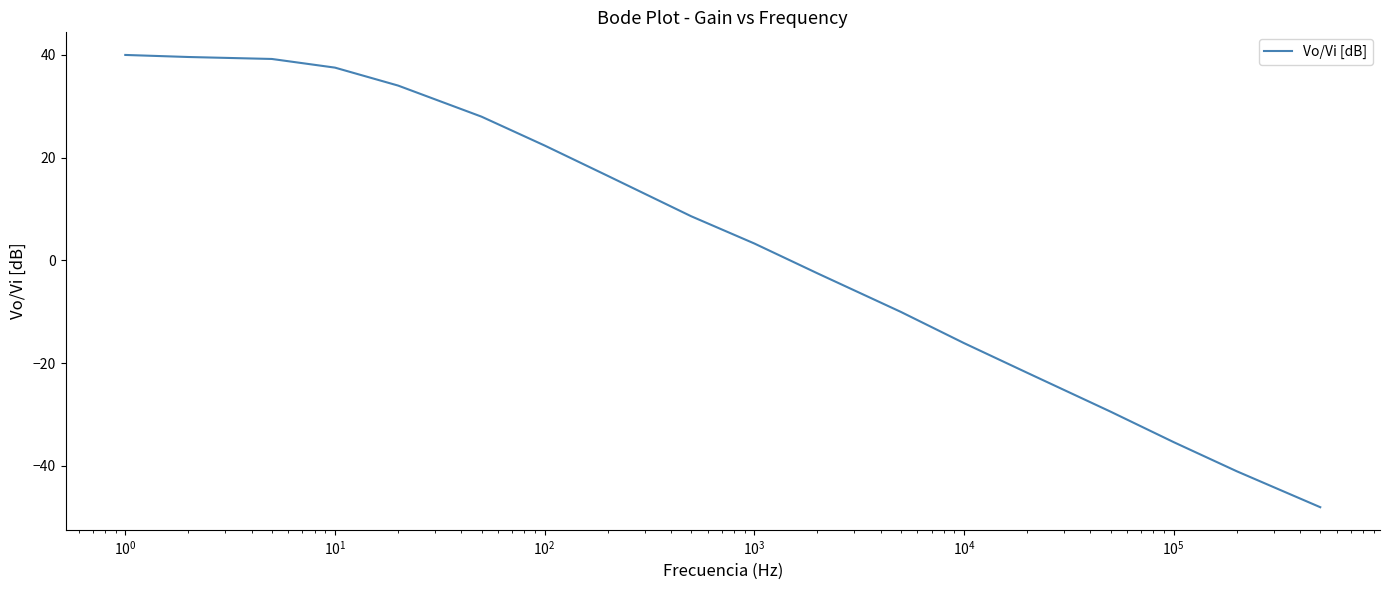

What is the maximum value shown in the chart?

40.0